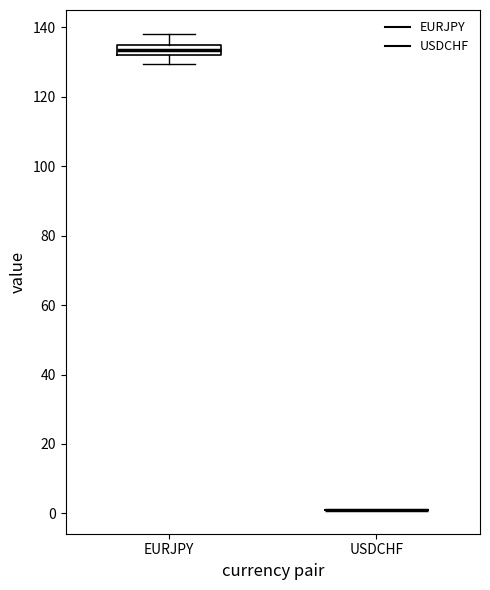

Comparing the boxes themselves (not the whiskers), which one is the tallest?

EURJPY